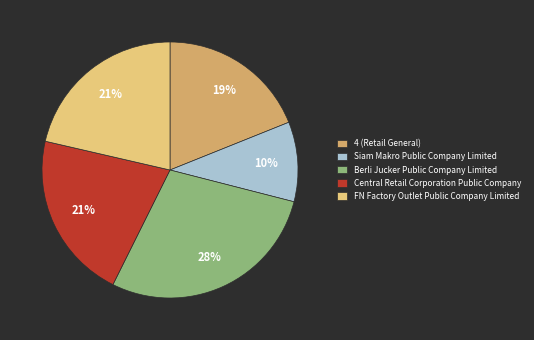

How many slices are in this pie chart?

5